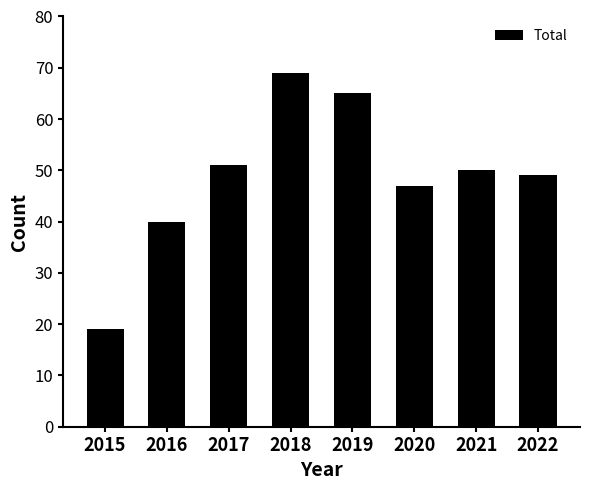

What is the sum of the values at 2021 and 2018?

119